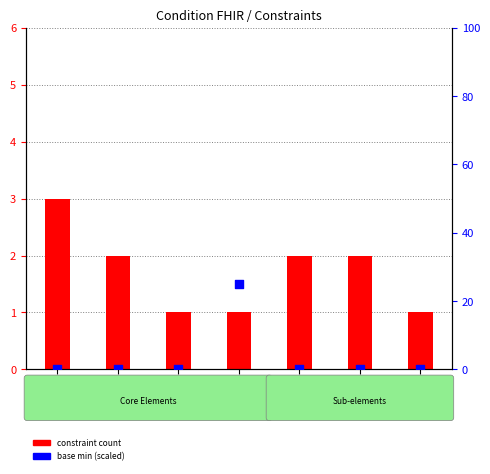

Is the value of base min (scaled) at stage greater than the value of constraint count at stage?

No